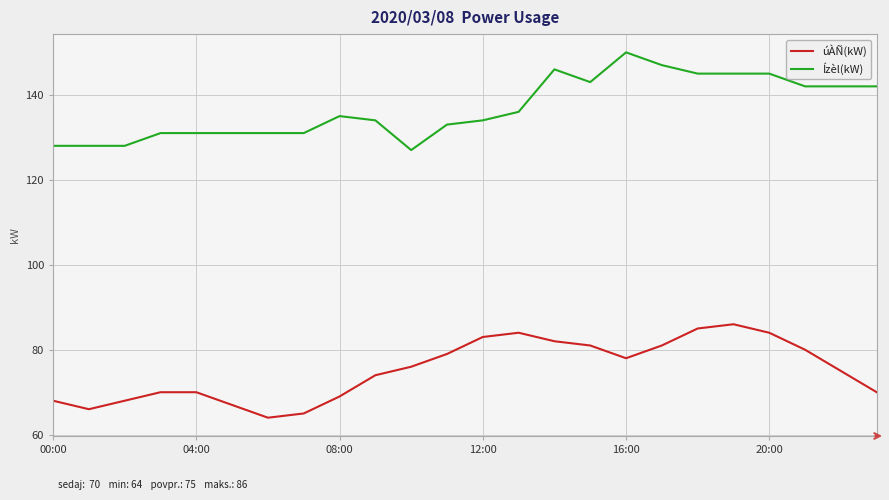

Which series has the largest total across all categories?

Ízèl(kW)